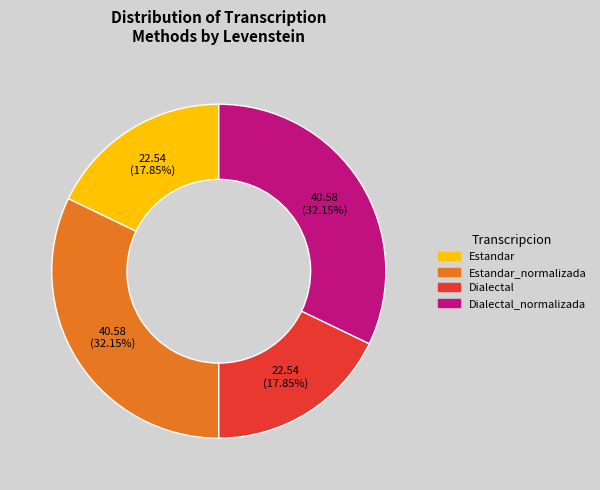

Is there any slice that represents more than half of the pie?

No